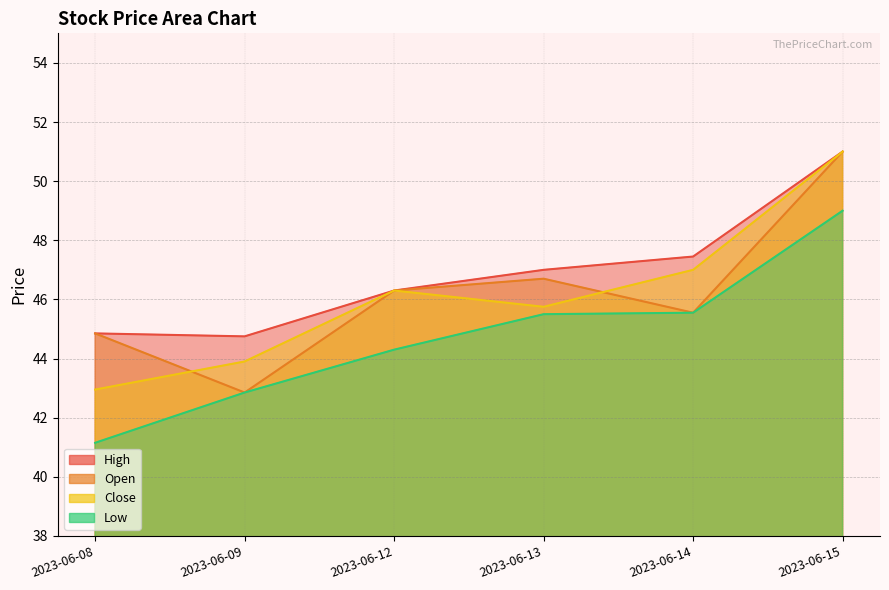

What is the approximate value of Low at 2023-06-12?

44.3